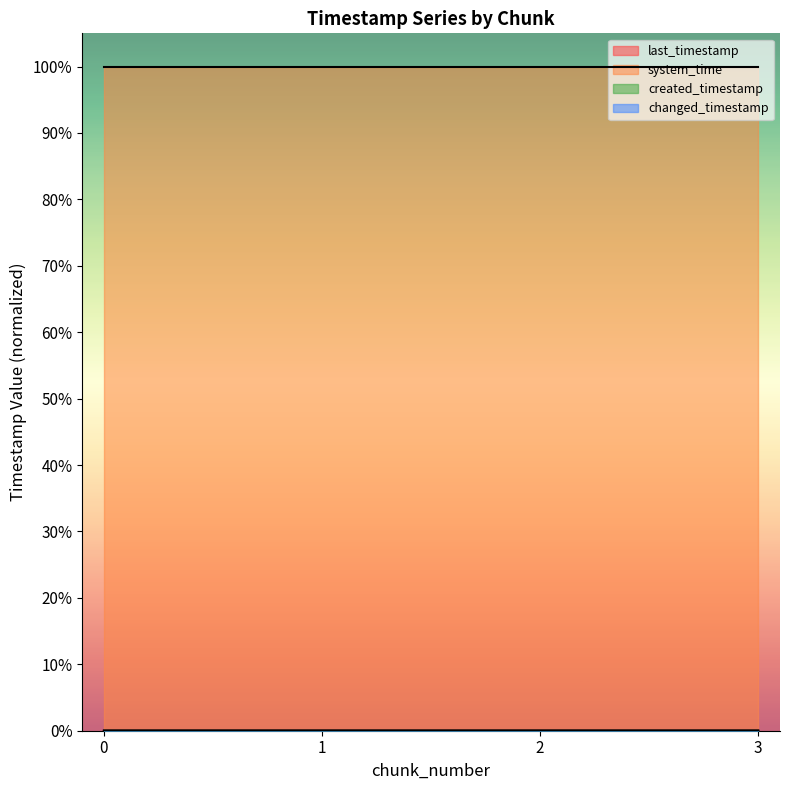

True or false: changed_timestamp has more than 0 points higher than both neighbors.

False